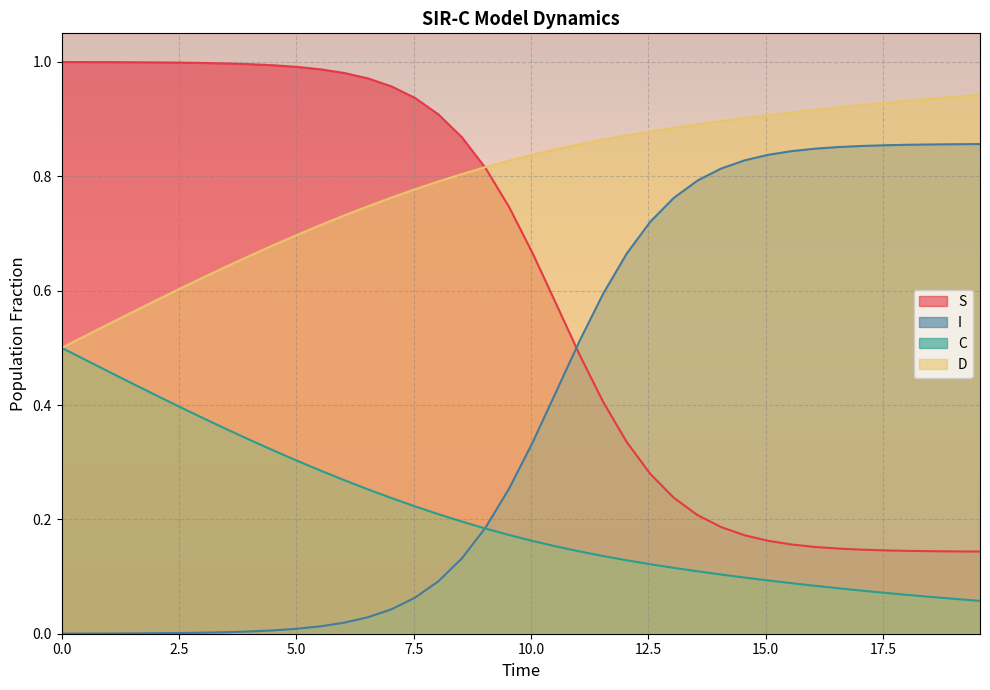

How many C values are between 0 and 1?

40